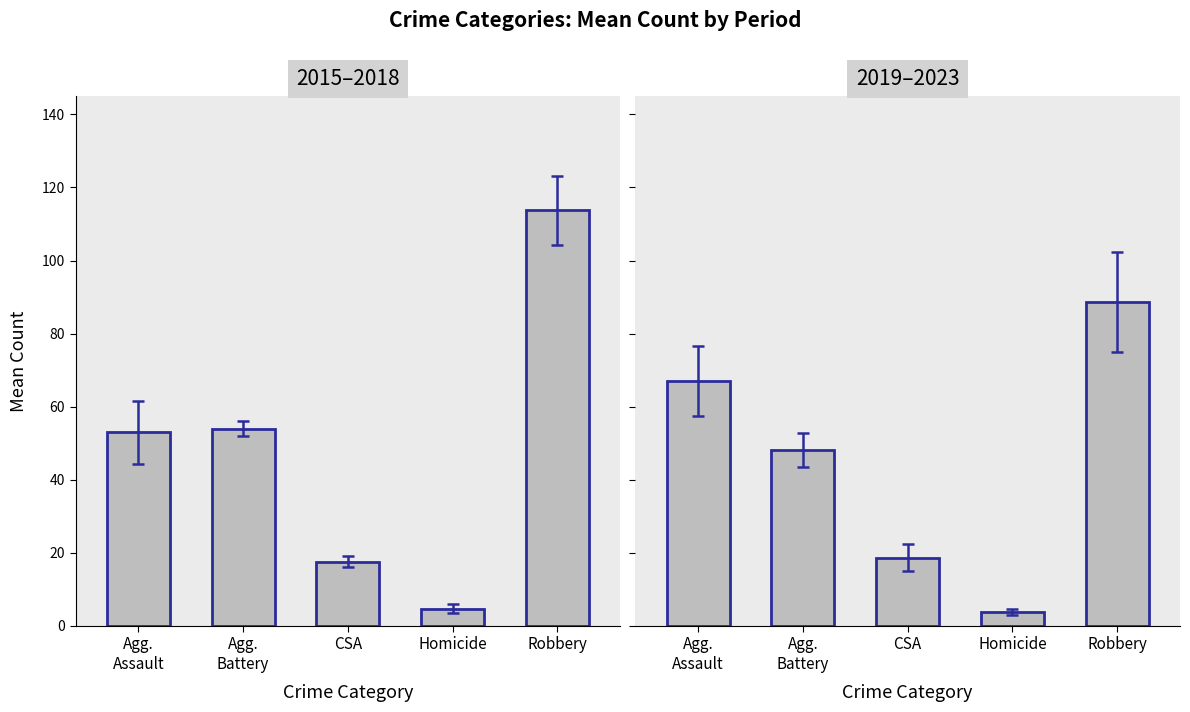

Where does the 2019–2023 series first go above 48?

Agg.
Assault